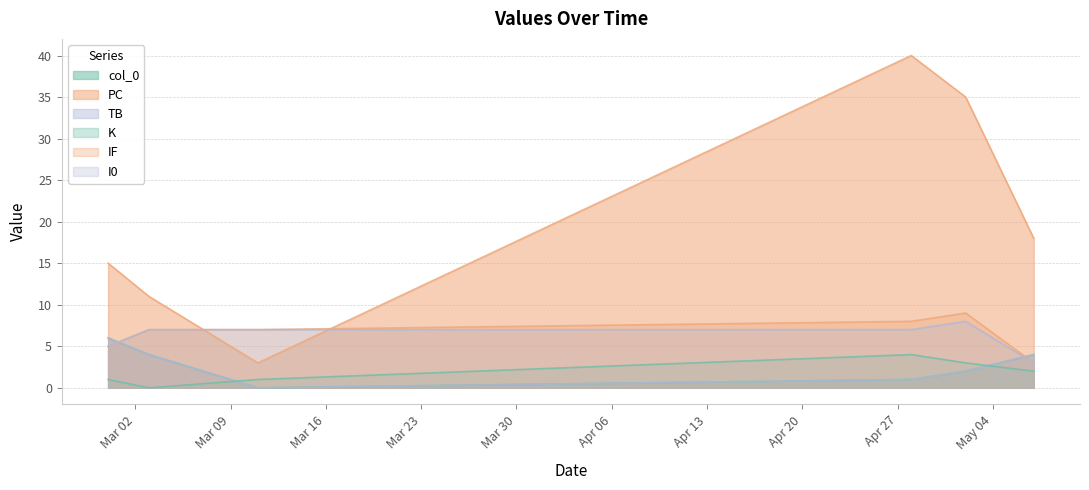

The value of col_0 at 2021-05-07 is 7. True or false?

False